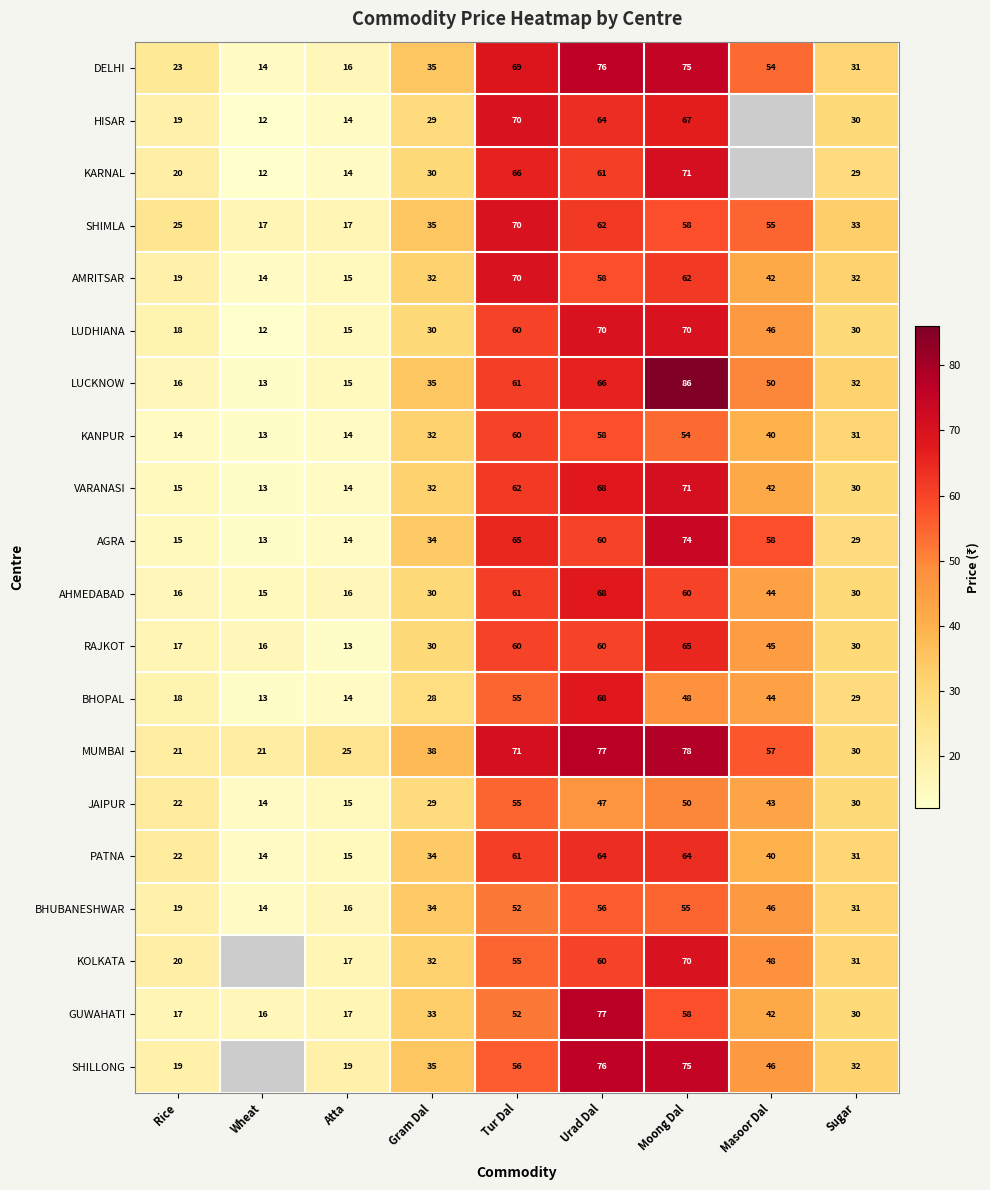

What is the total value across all series at Tur Dal?

1231